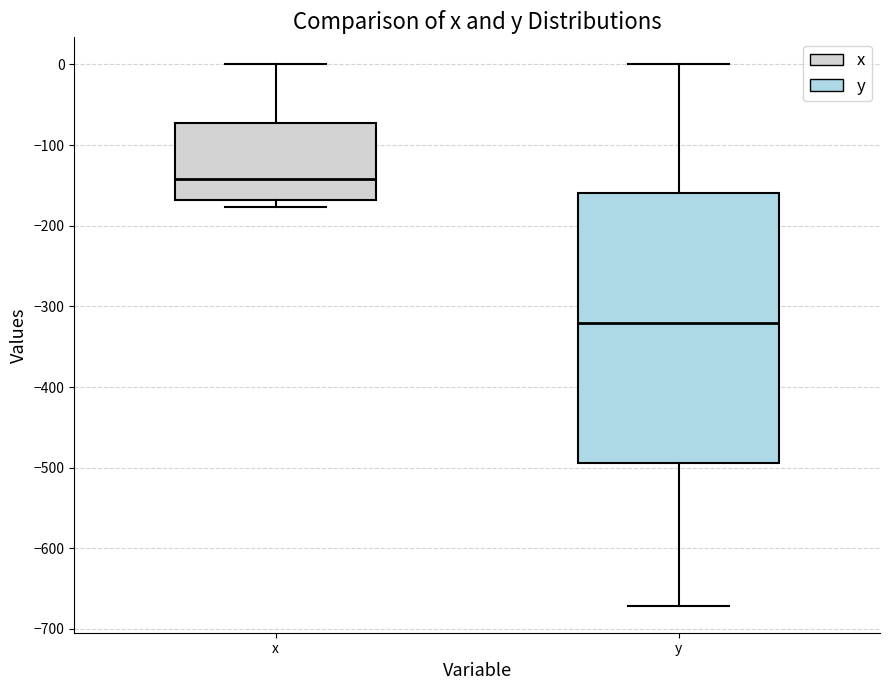

Where is the lower edge of the box for y on the y-axis? The values are not printed on the chart, so give them approximately, as read against the axis.

-490